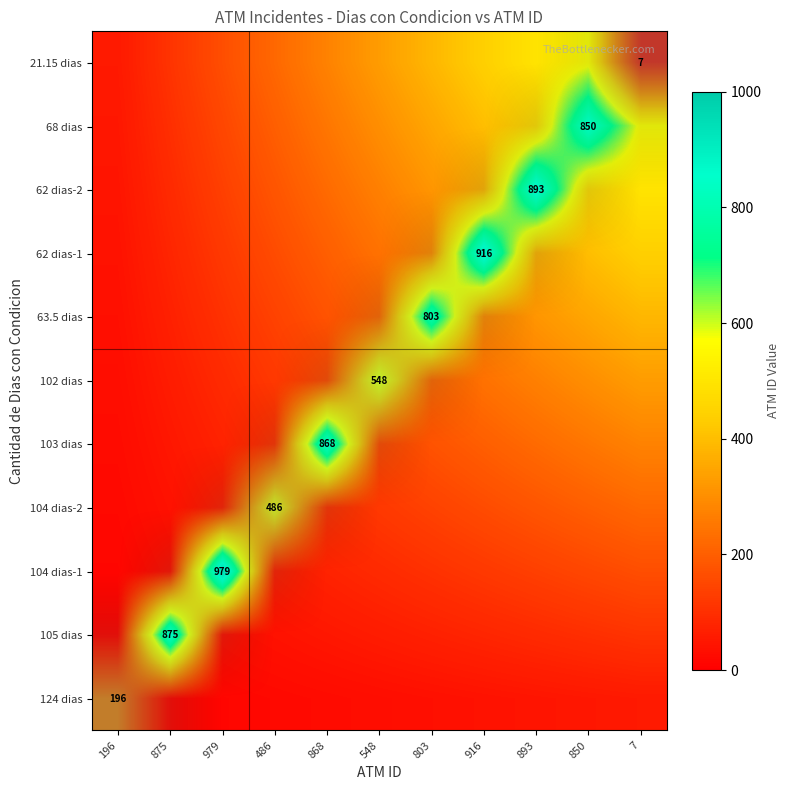

What is the spread (max minus min) of values at 196?

1.0